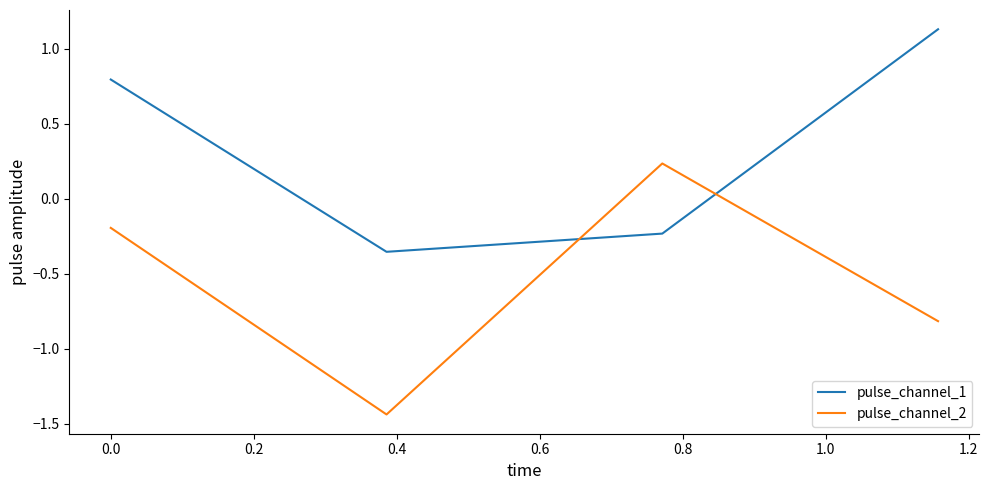

Rank the series by their maximum value, from highest to lowest.

pulse_channel_1, pulse_channel_2